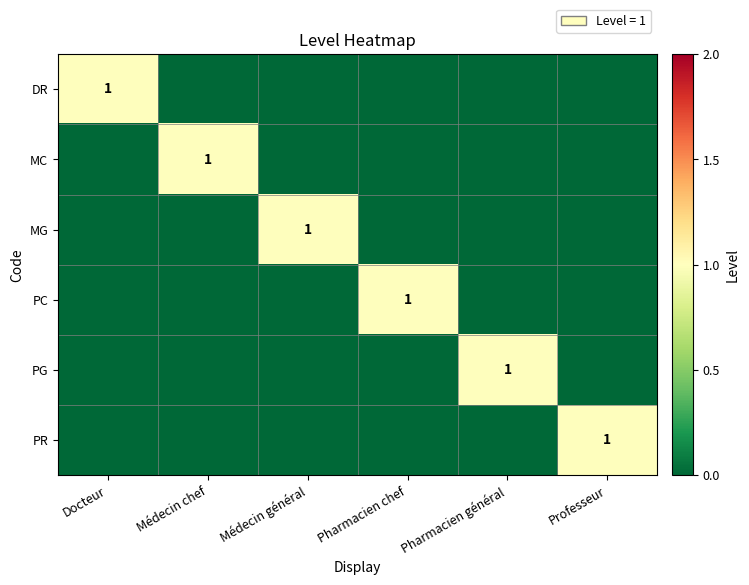

At how many categories does at least one series exceed 0?

6